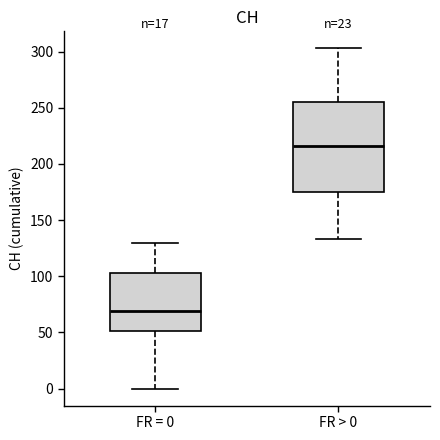

Which box has the highest median line?

FR > 0